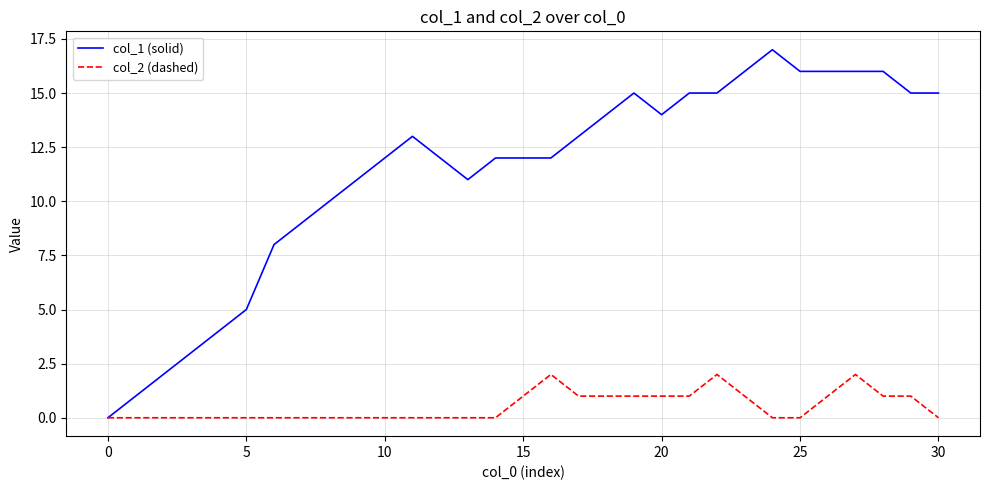

How many distinct data groups are displayed?

2